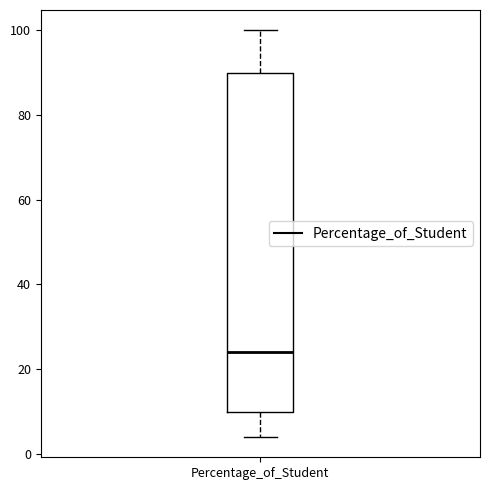

Transcribe this box plot: give where the median line is, the range the box spans, and where the two whiskers end, as read against the y-axis. The values are not printed on the chart, so give them approximately, as read against the axis.

median 24, box 10 to 90, whiskers 4 to 100